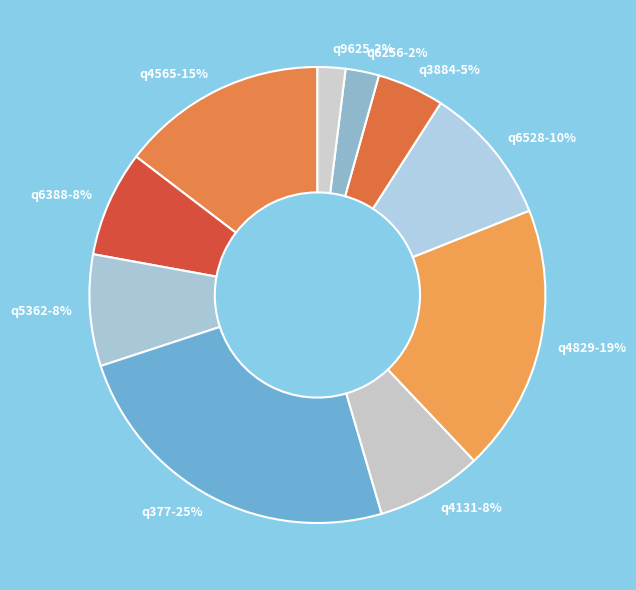

To the nearest percent, what is the combined percentage of q377 and q5362?

32%